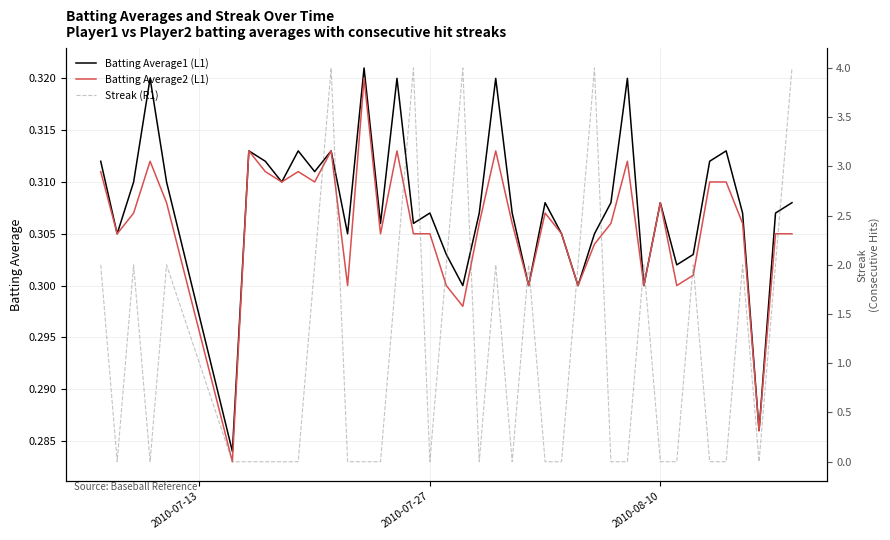

What is the value of the Batting Average2 (L1) point at the 14th from the left?

0.3